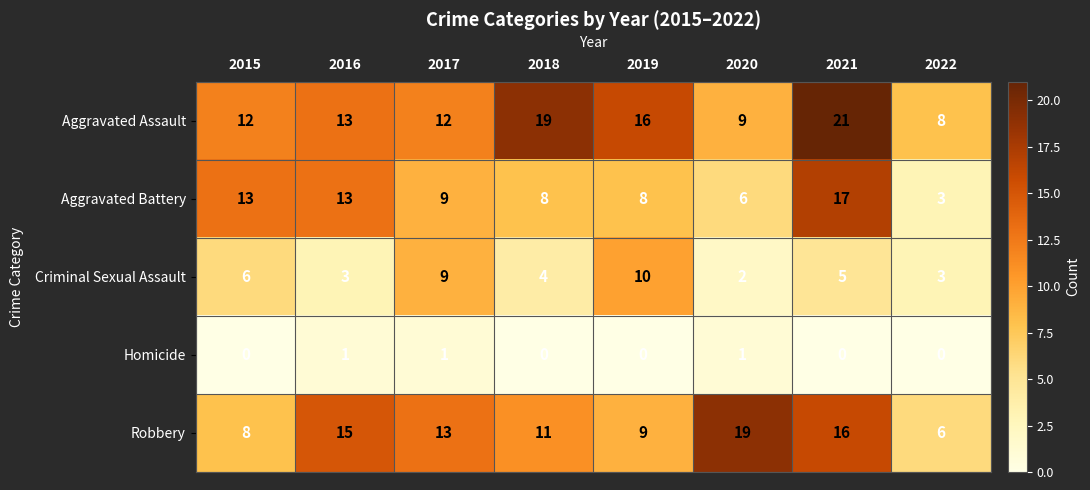

At which label is Aggravated Battery closest to 10?

2017